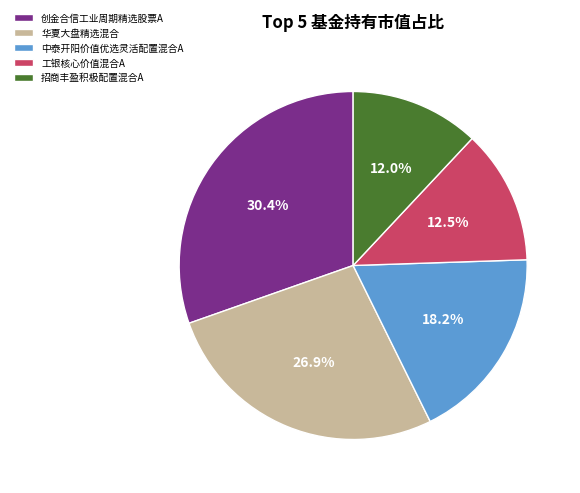

Do 工银核心价值混合A and 华夏大盘精选混合 together represent more than half of the pie?

No